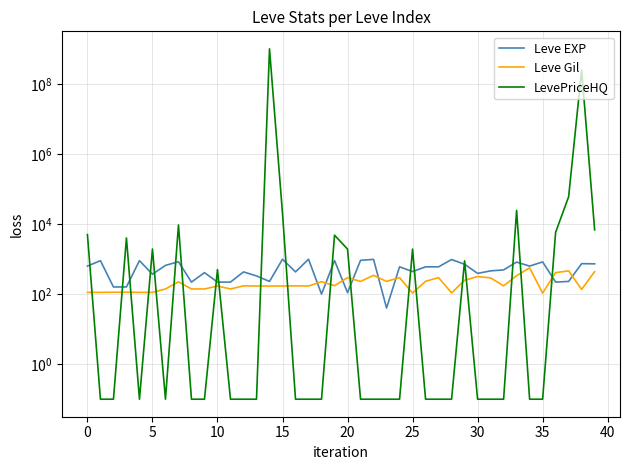

What is the sum of all Leve EXP values?

21610.0